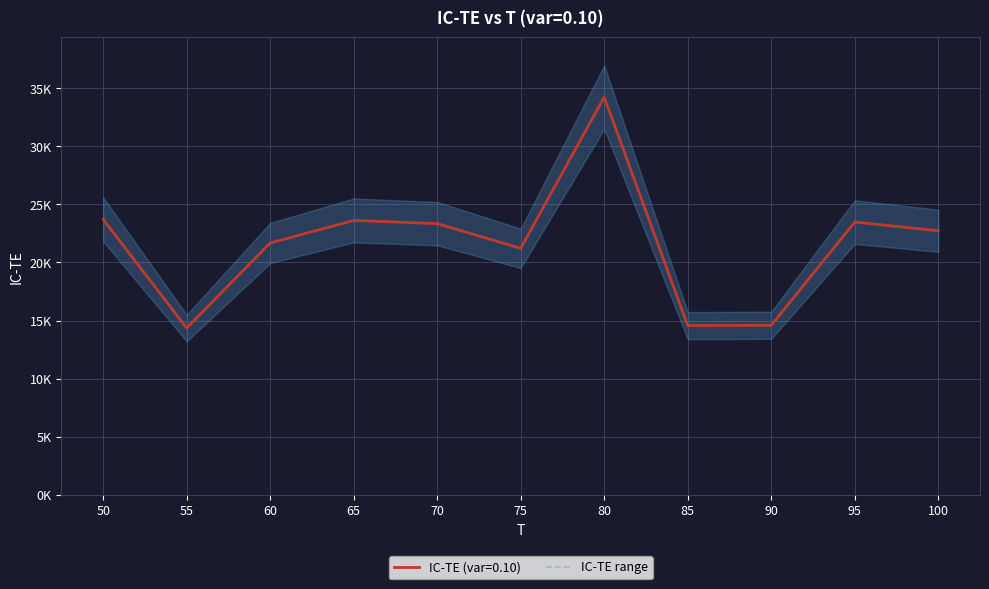

Is it true that the value at 60 is 21677?

True